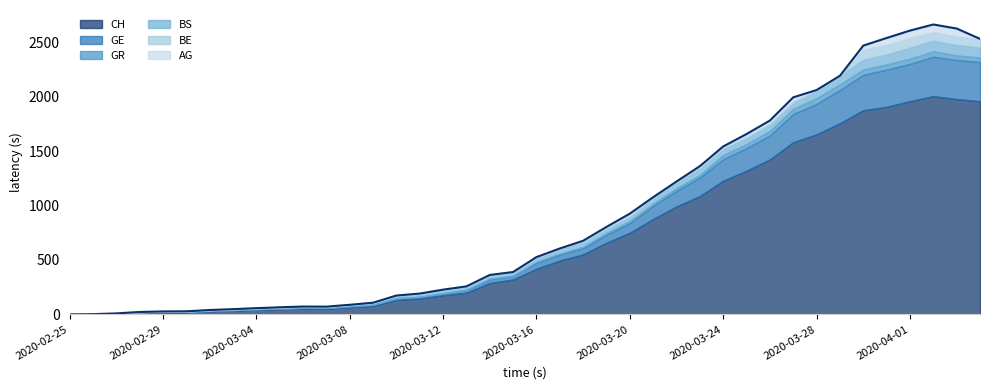

Which series has the widest spread of values?

CH